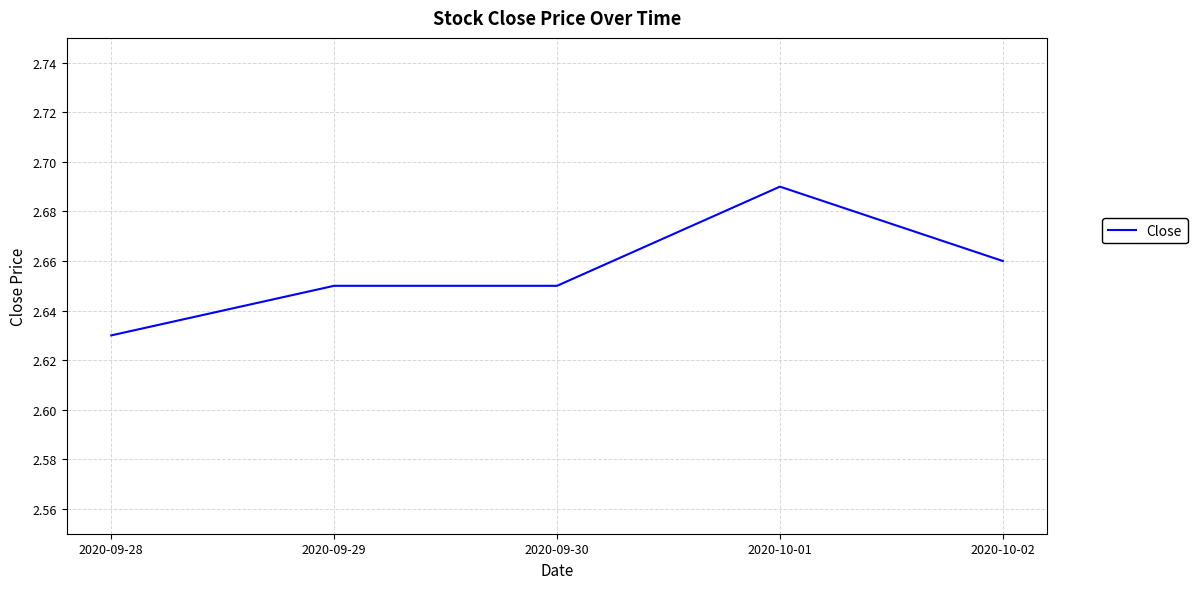

True or false: the data has more than 2 interior local peaks.

False